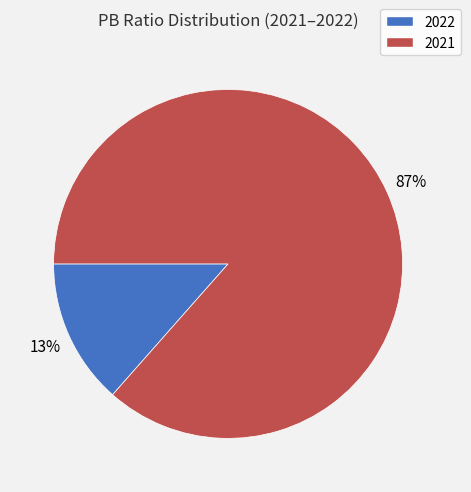

To the nearest percent, what portion does 2021 represent?

87%